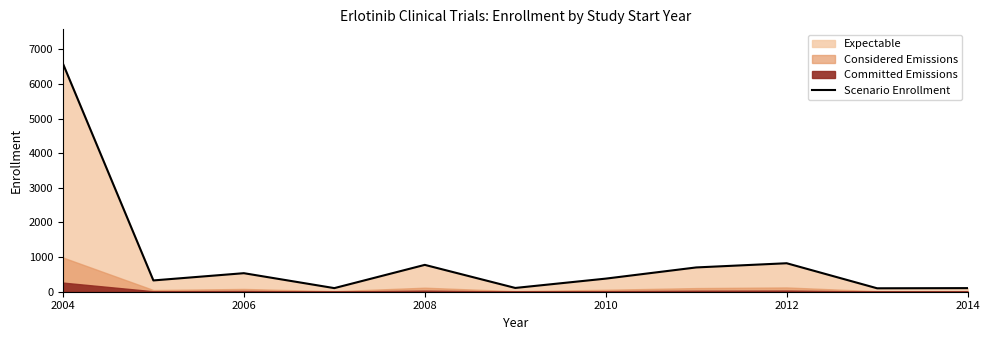

The value of Scenario Enrollment at 2012 is 822. True or false?

True